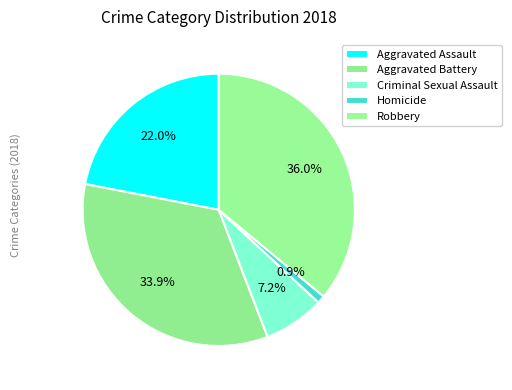

Which category has the smallest portion of the pie?

Homicide